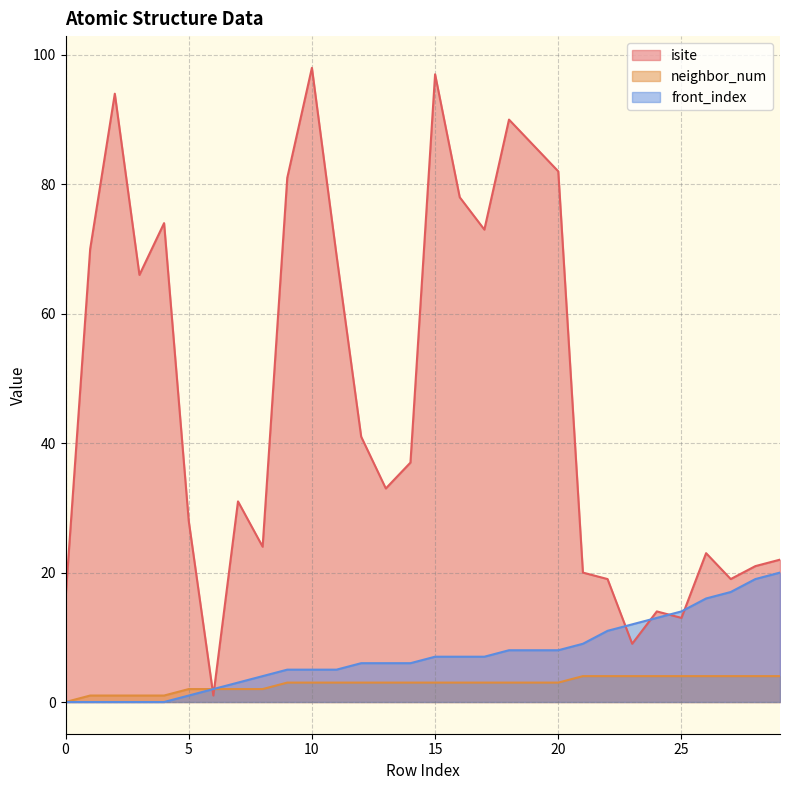

Between 18 and 28, which series saw the biggest shift?

isite